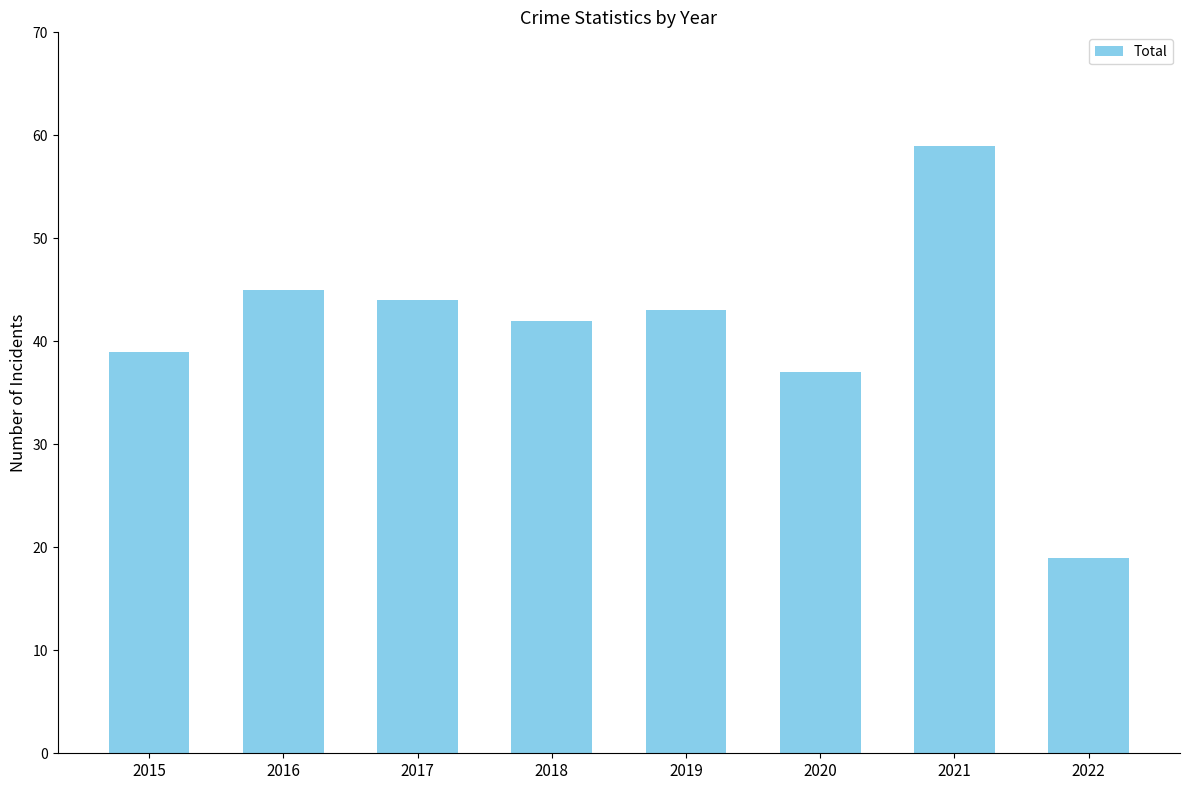

Does the chart contain stacked bars?

No